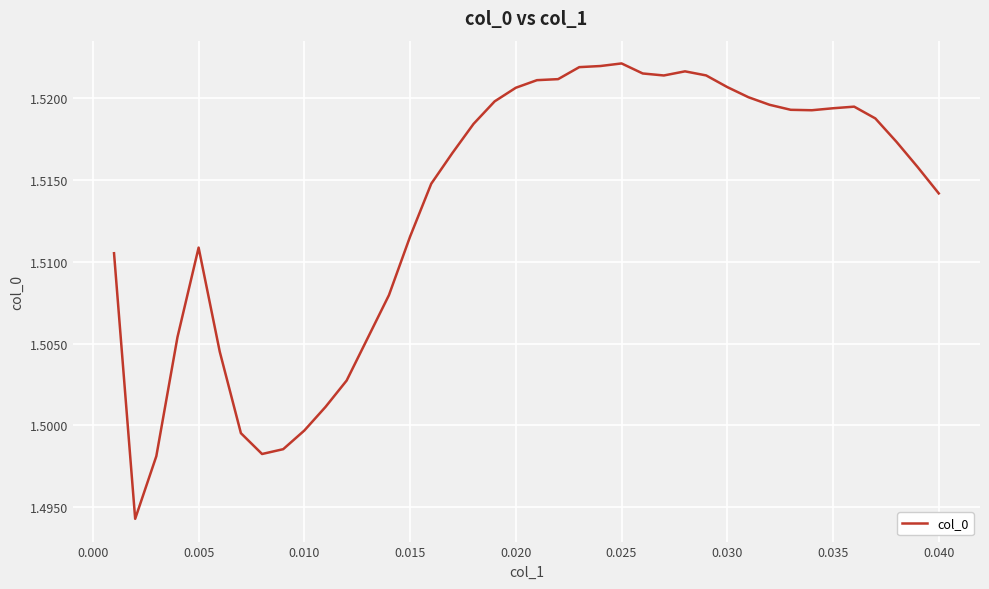

Is this an area chart (filled region under the line)?

No